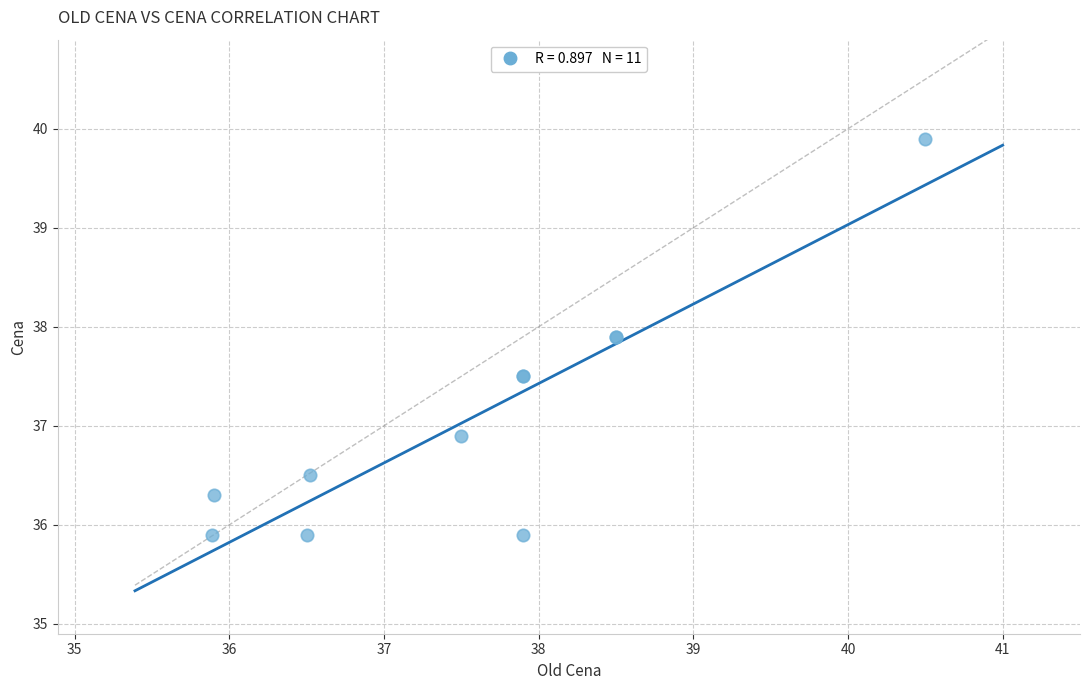

What Y value in the scatter plot is closest to 37?

36.9